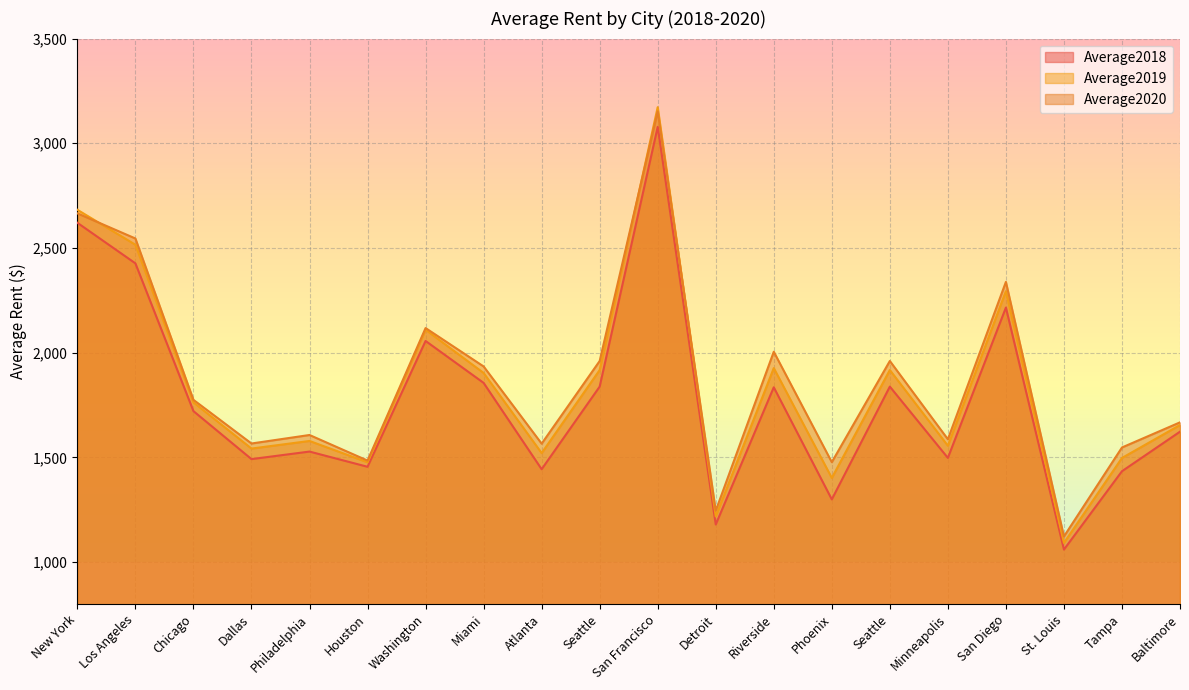

True or false: Average2020 and Average2018 intersect in this chart.

False